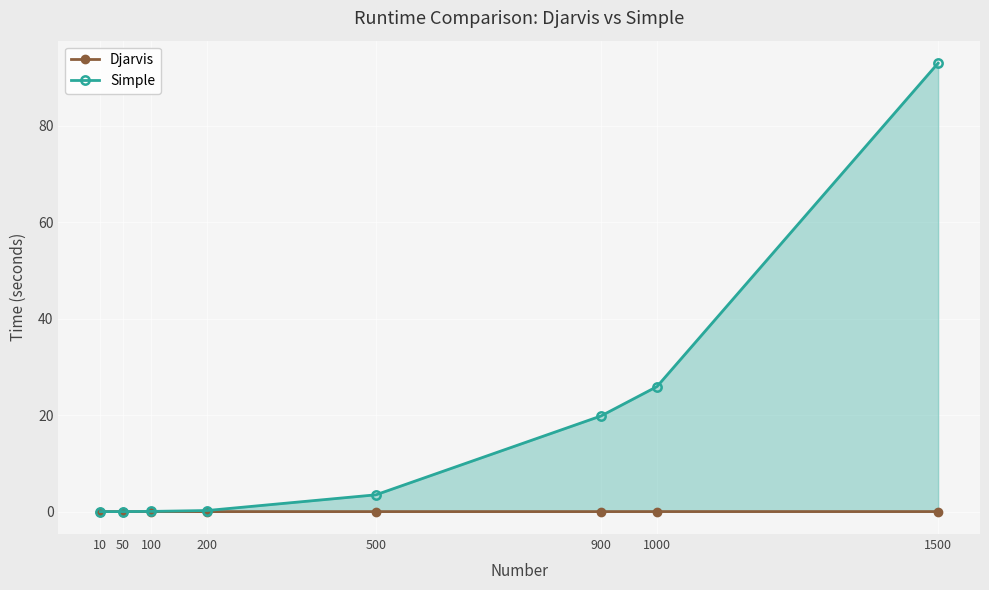

True or false: Djarvis and Simple cross at least once.

False